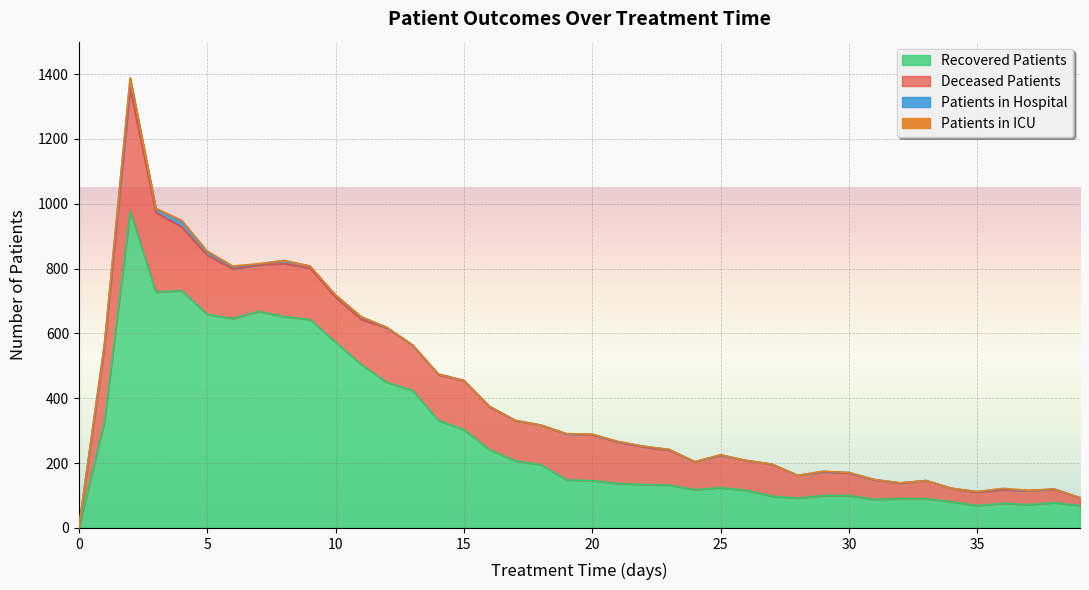

Is the value of patients_in_hospital at 38 greater than the value of patients_in_icu at 37?

No